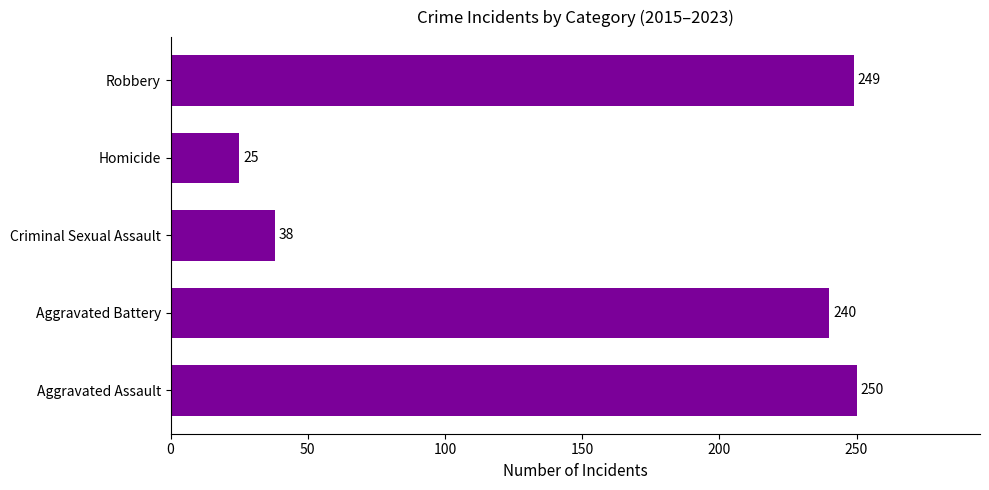

The value at Robbery is 249. True or false?

True